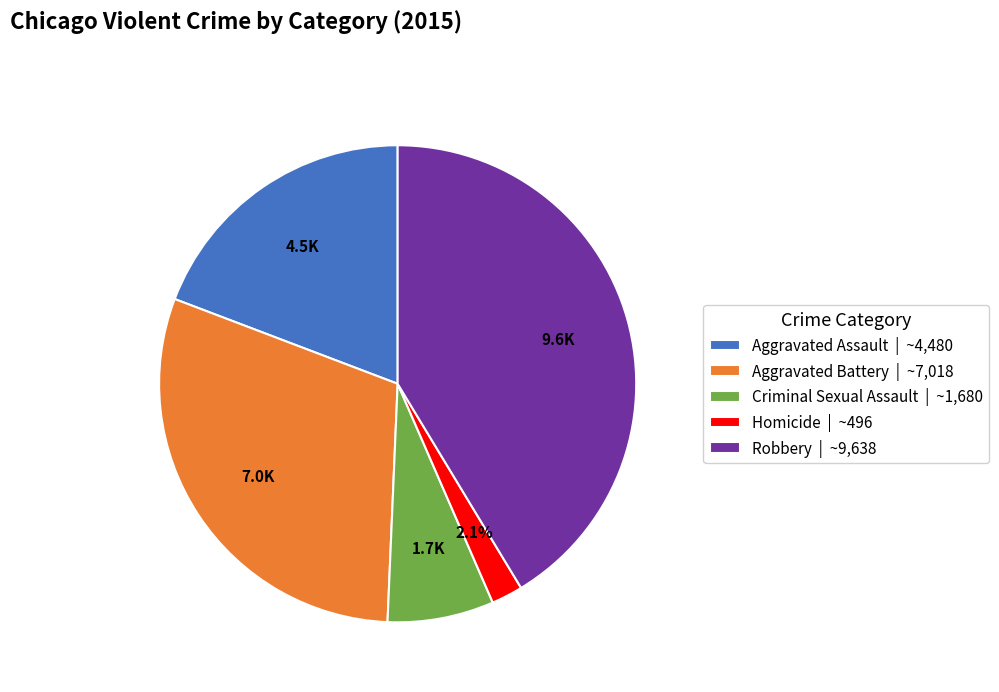

Rank the categories by value from lowest to highest.

Homicide, Criminal Sexual Assault, Aggravated Assault, Aggravated Battery, Robbery